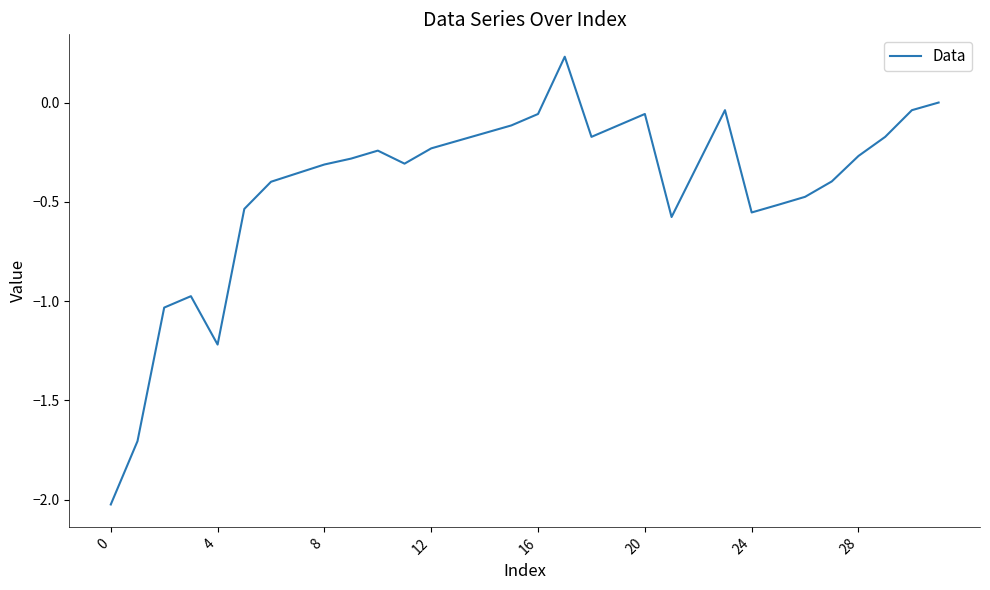

What is the smallest value displayed?

-2.0